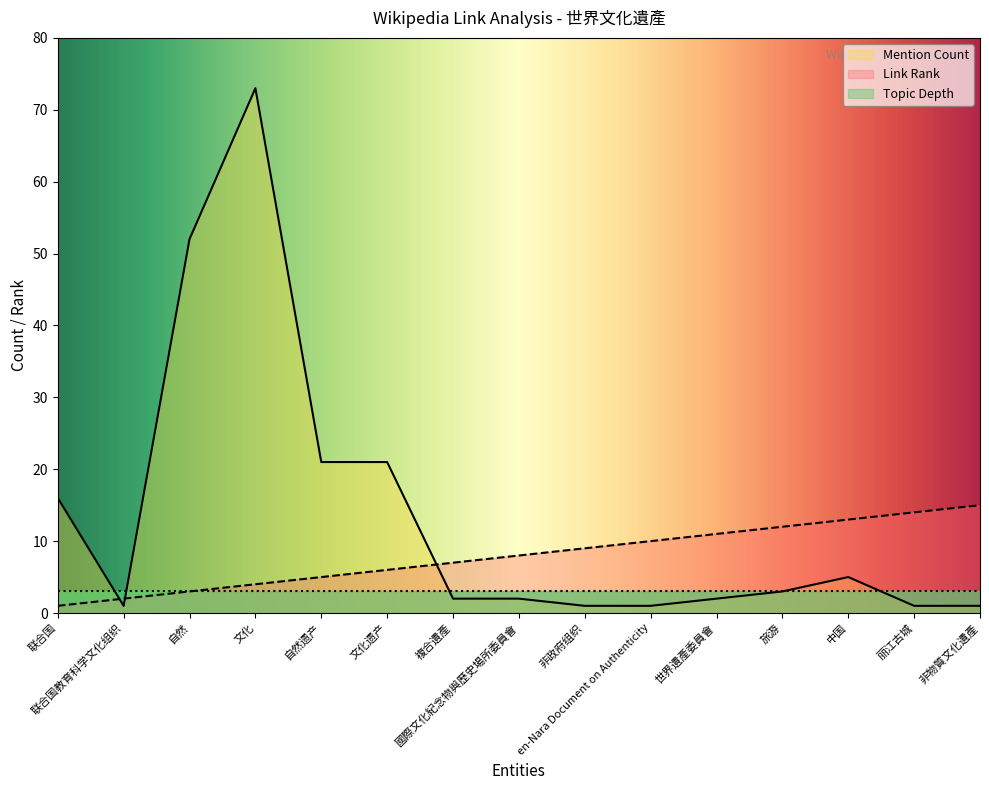

Which series has the widest spread of values?

Mention Count